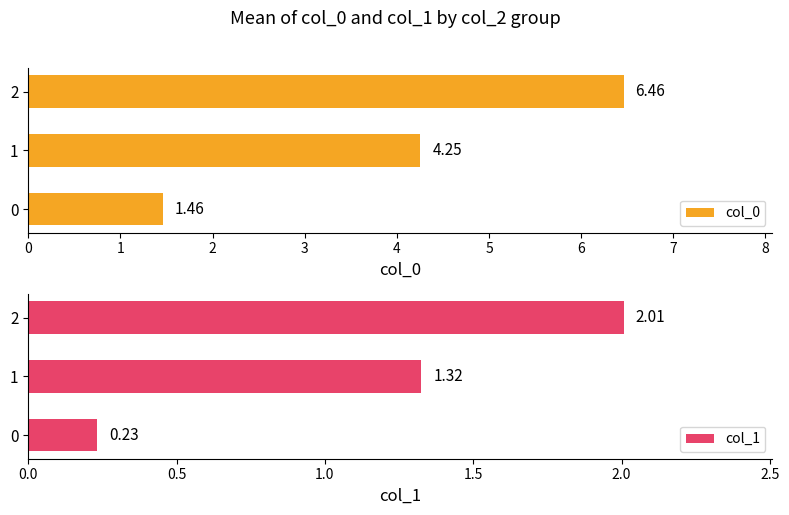

What is the smallest value displayed?

0.2